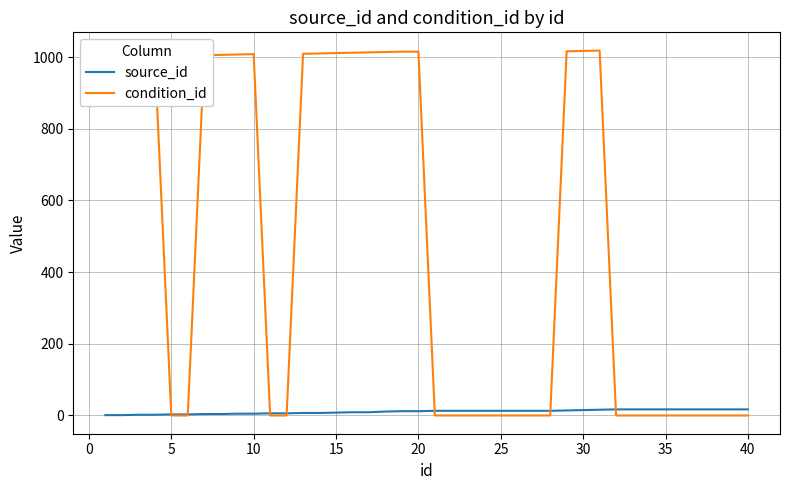

Which series has the largest total across all categories?

condition_id